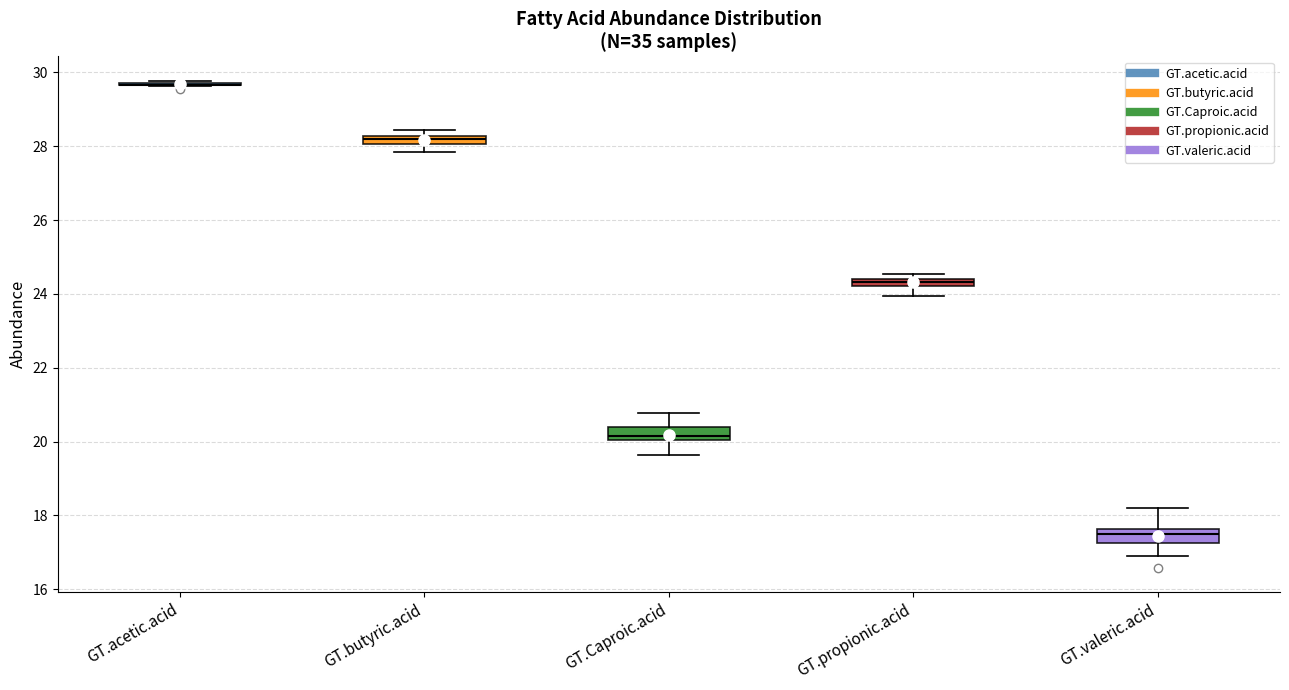

Where does the median line of the box for GT.Caproic.acid sit on the y-axis? The values are not printed on the chart, so give them approximately, as read against the axis.

20.2